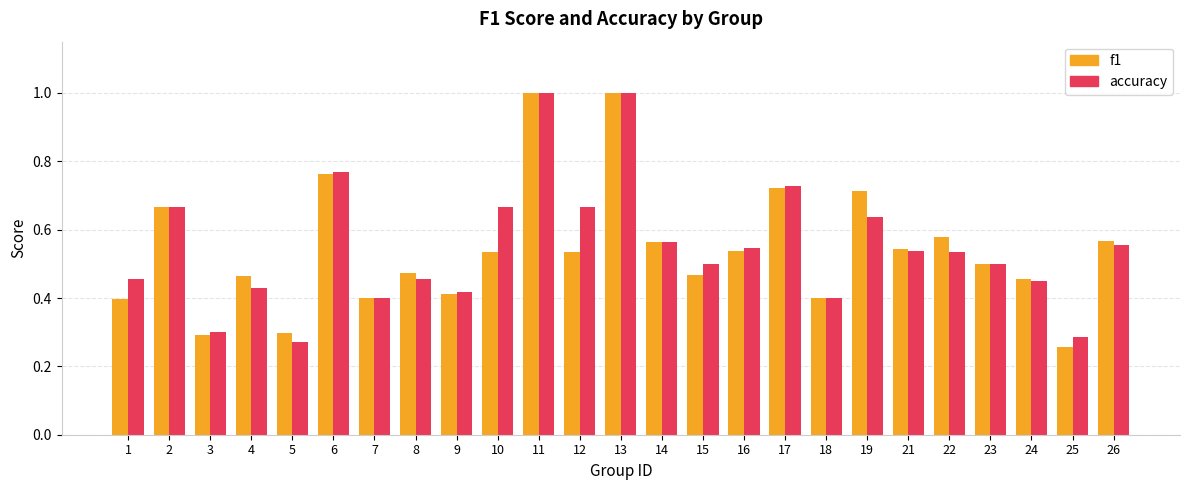

Which series changed the most between 5 and 22?

f1